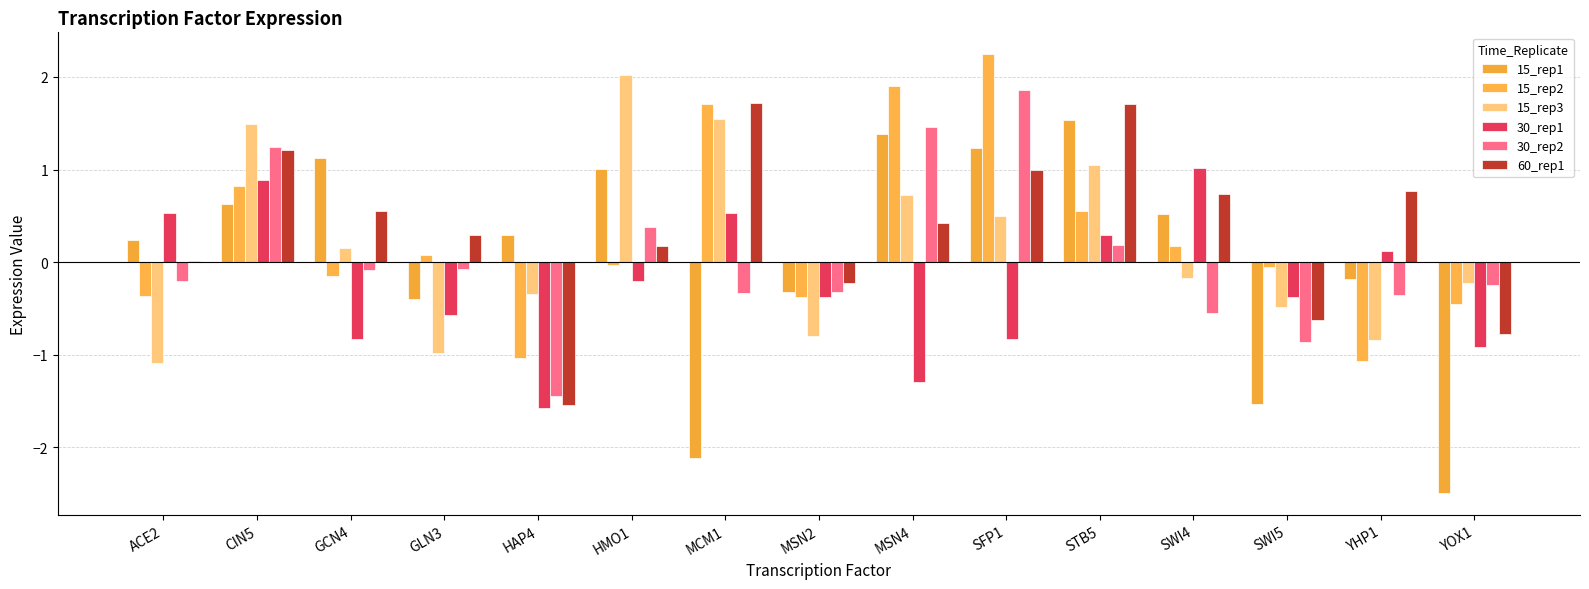

What is the average value of the 15_rep3 series?

0.2